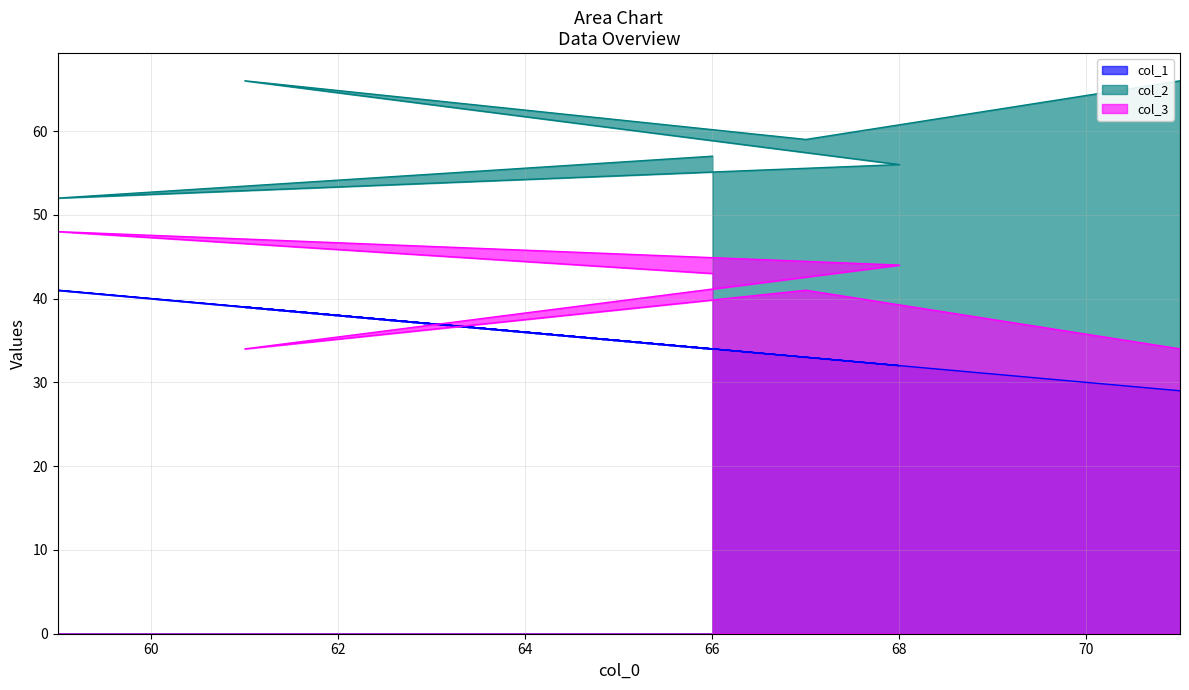

At which label does col_3 first exceed 43?

59